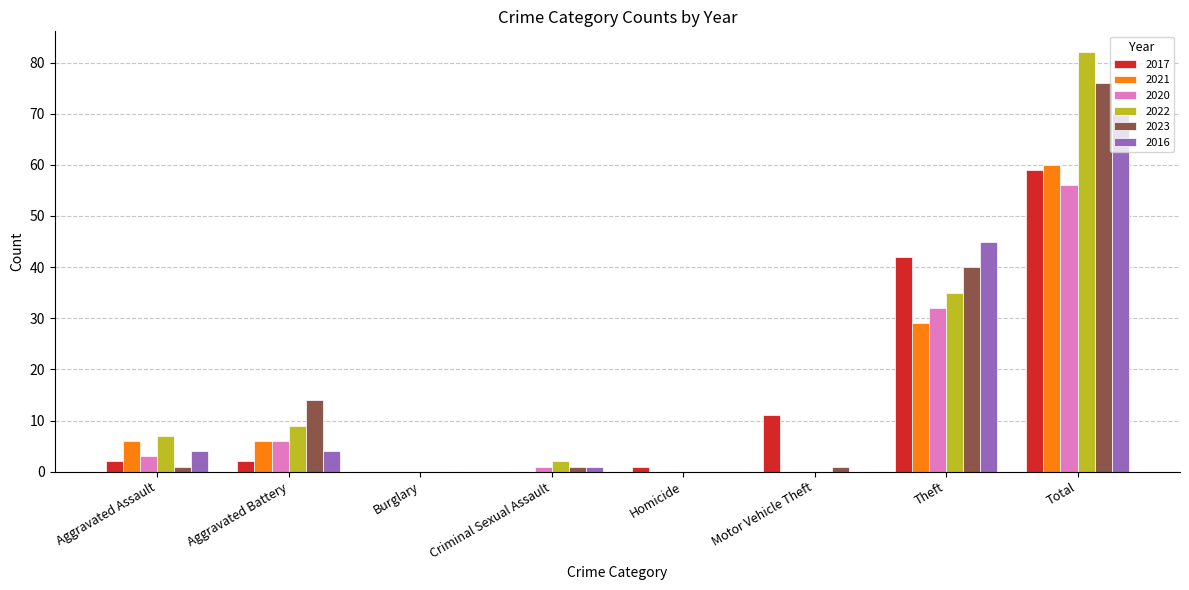

The 2022 series shows 0 at Homicide. True or false?

True